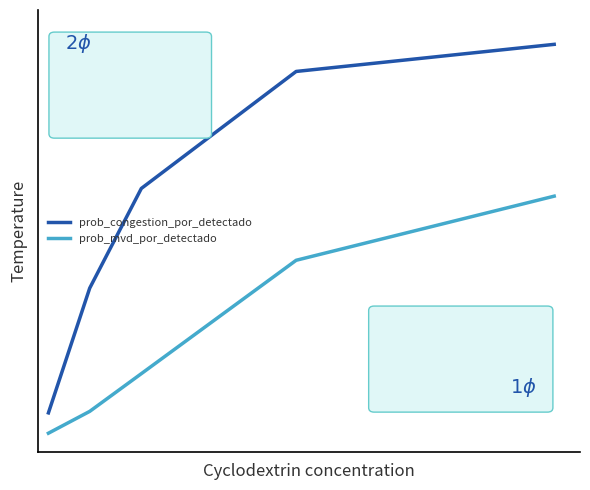

What is the average value of the prob_mvd_por_detectado series?

0.3